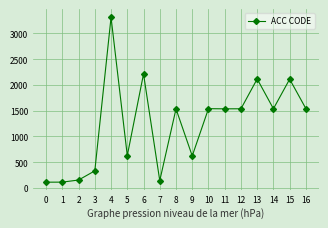

What is the sum of the values at 12 and 8?

3070